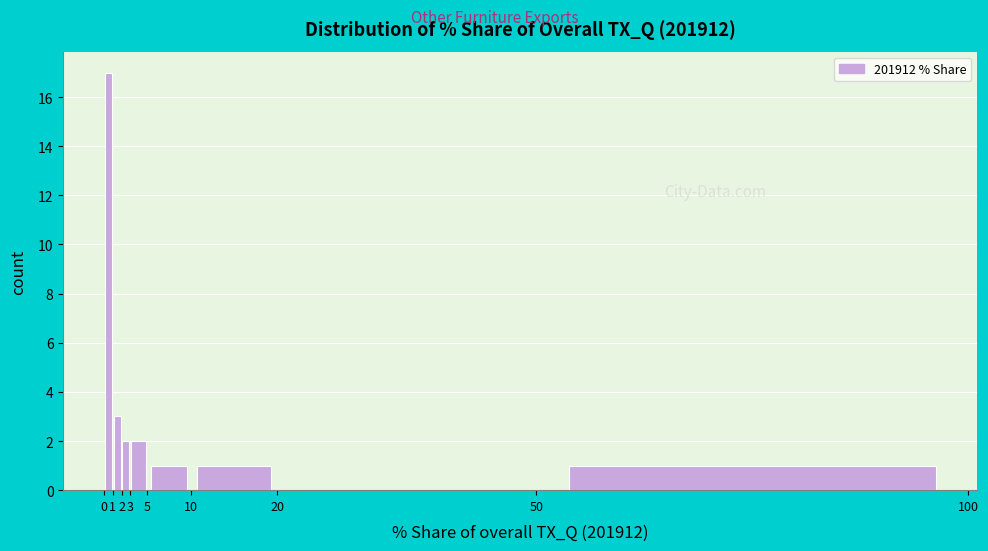

Reading left to right, transcribe this chart: for each bar, give the range it covers on the x-axis and its height. The values are not printed on the chart, so give them approximately, as read against the axis.

0 to 1: 17
1 to 2: 3
2 to 3: 2
3 to 5: 2
5 to 10: 1
10 to 20: 1
20 to 50: 0
50 to 100: 1